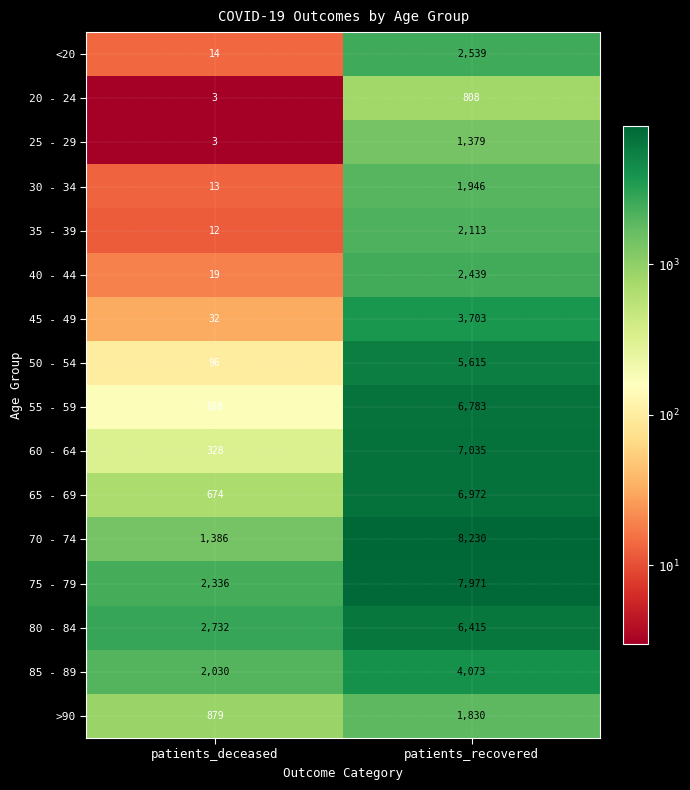

Read the 25 - 29 value at patients_recovered.

1379